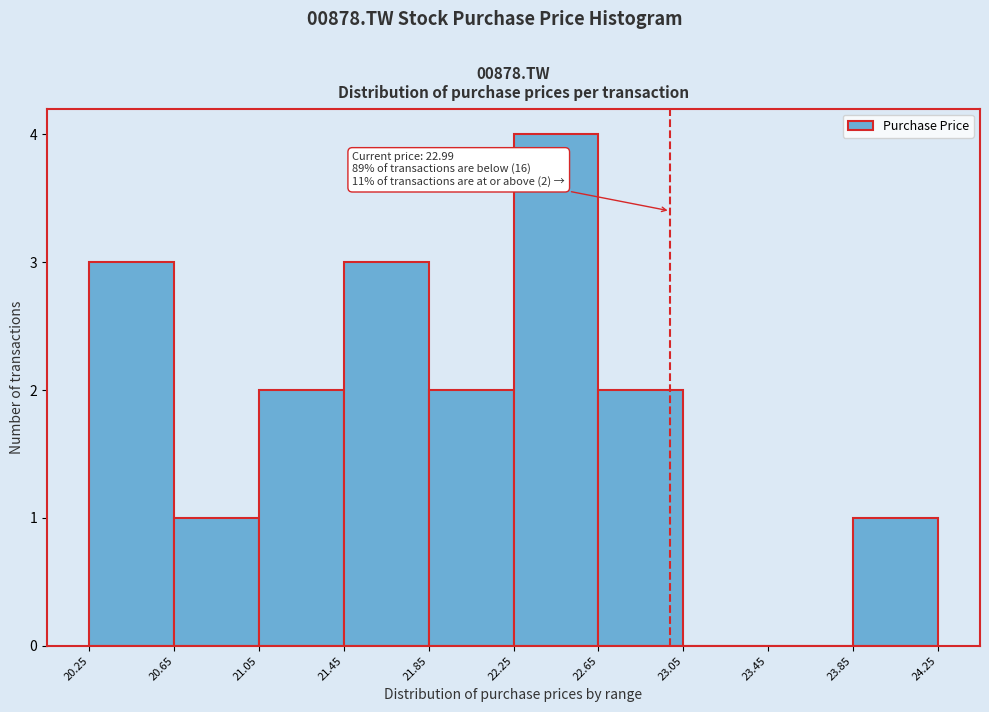

Which range on the x-axis has the tallest bar?

22.25 to 22.65